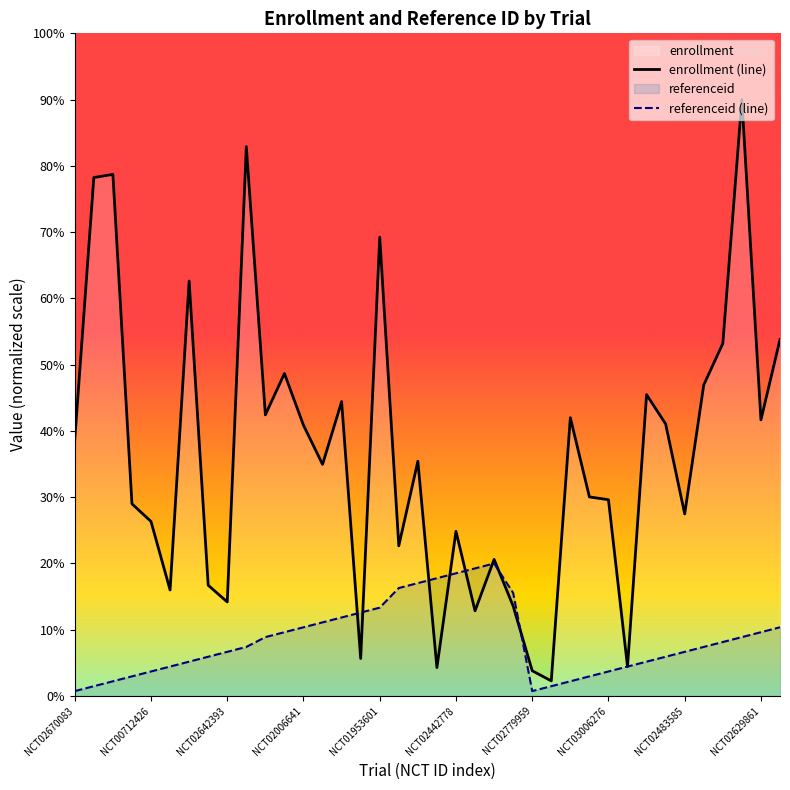

What is the average value of the referenceid series?

168.8